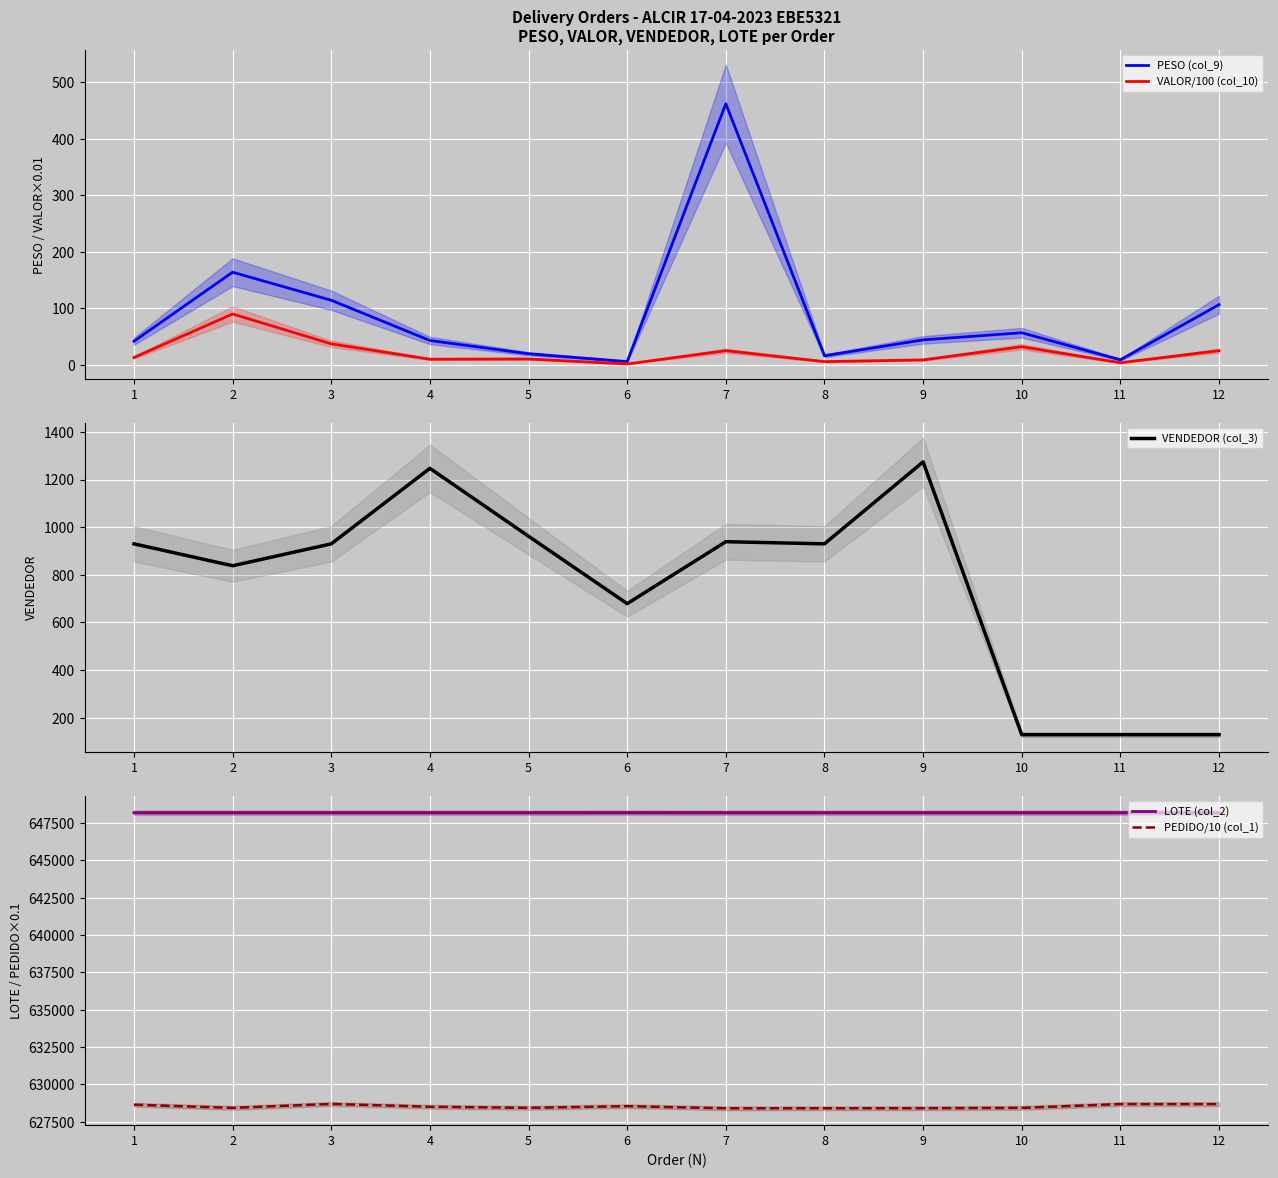

What is the difference between the highest and lowest values at 7?

648167.8